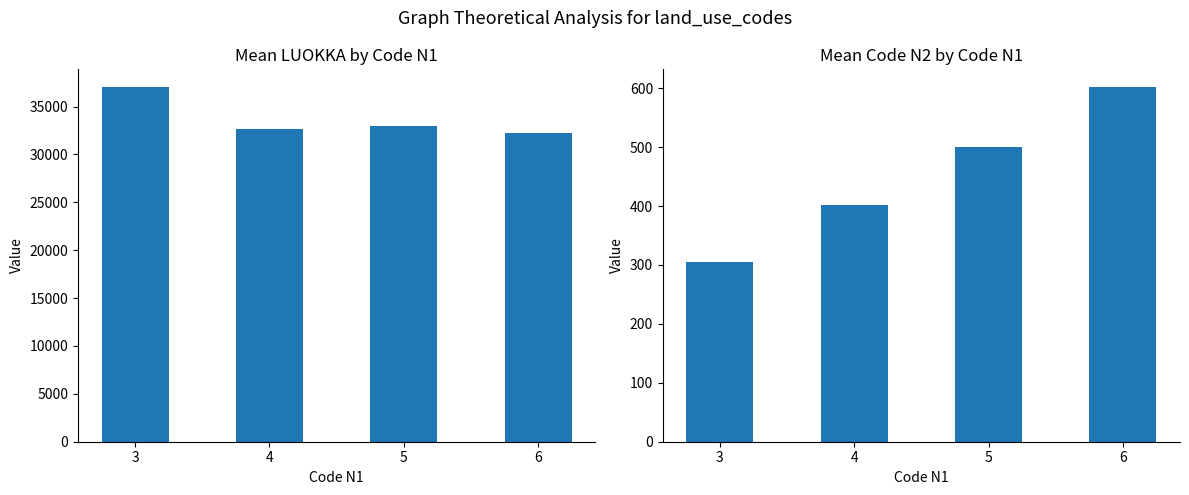

Reading left to right, extract all data points from this chart.

Mean LUOKKA: 37039	32705	33000	32227
Mean Code N2: 305	401	500	602